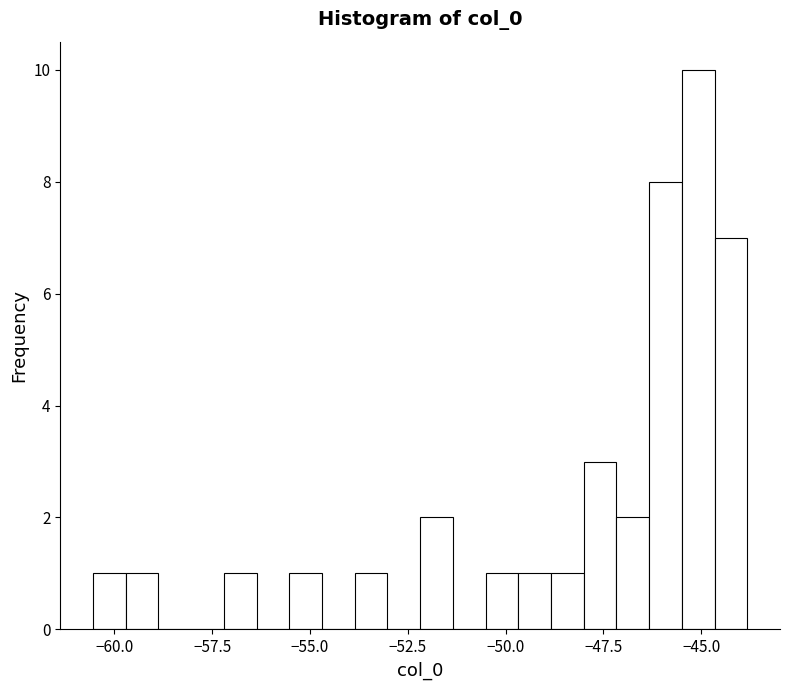

Read against the x-axis, roughly where is the centre of the tallest bar?

-45.0